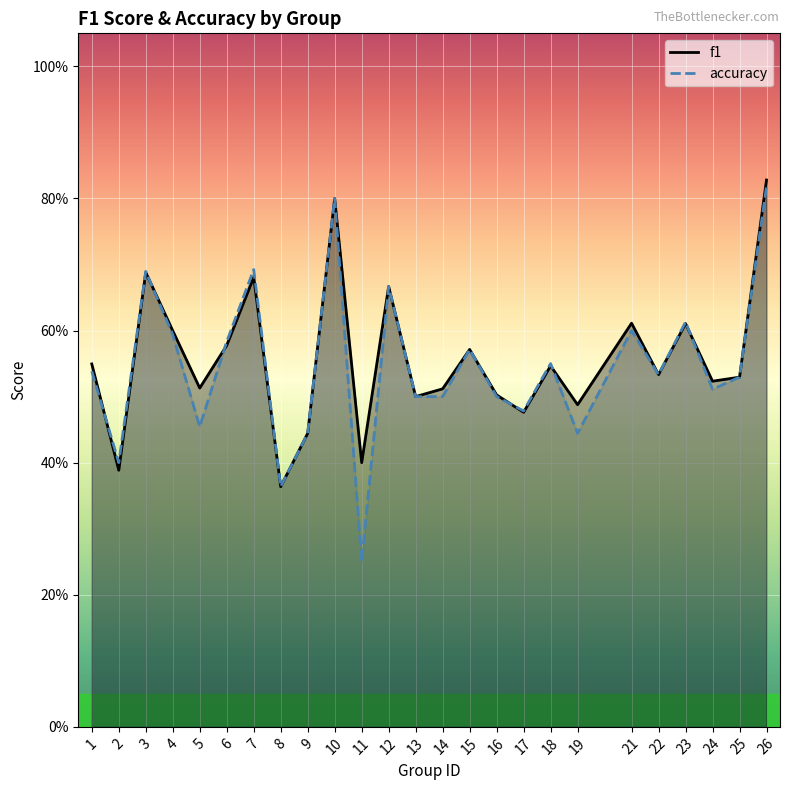

What is the value of the accuracy point at the 8th from the left?

0.4